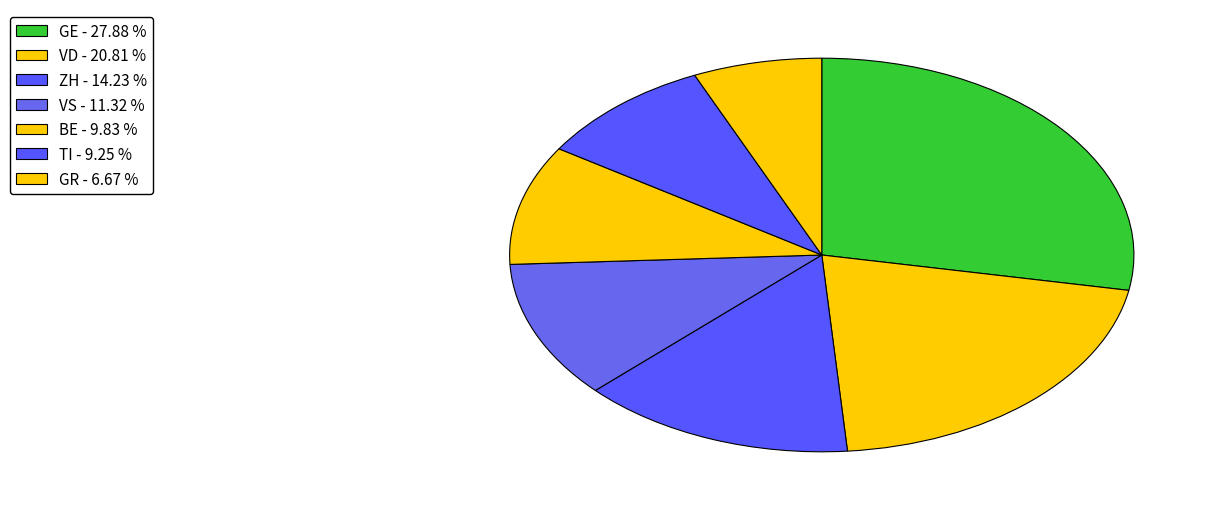

What is the largest slice in the pie chart?

GE - 27.88 %